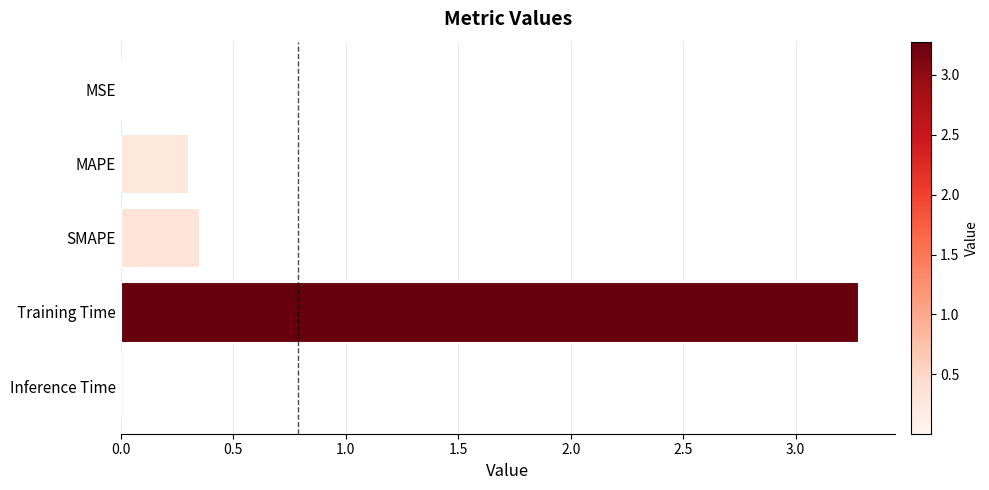

Are the bars horizontal?

Yes